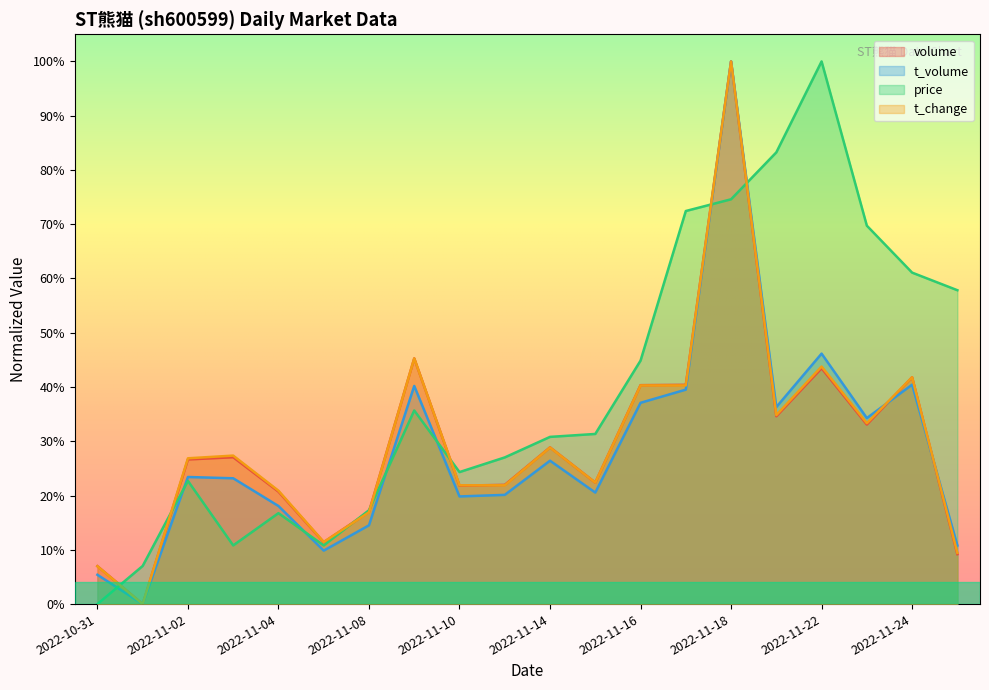

Which series has the largest total across all categories?

price